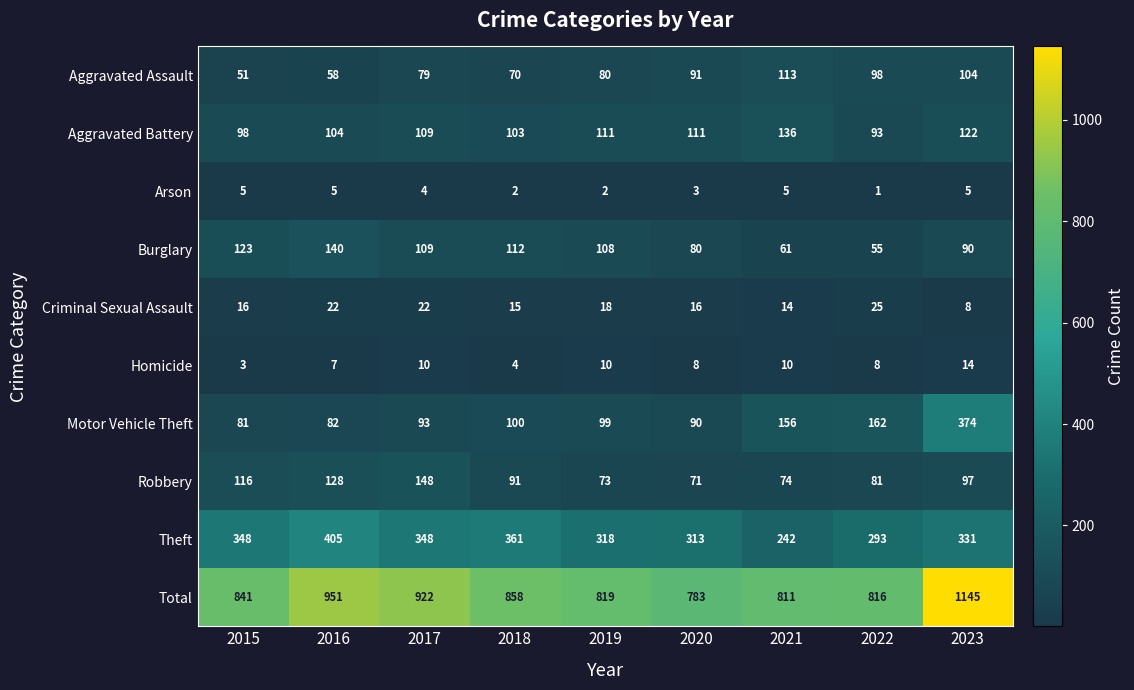

What is the spread (max minus min) of values at 2019?

817